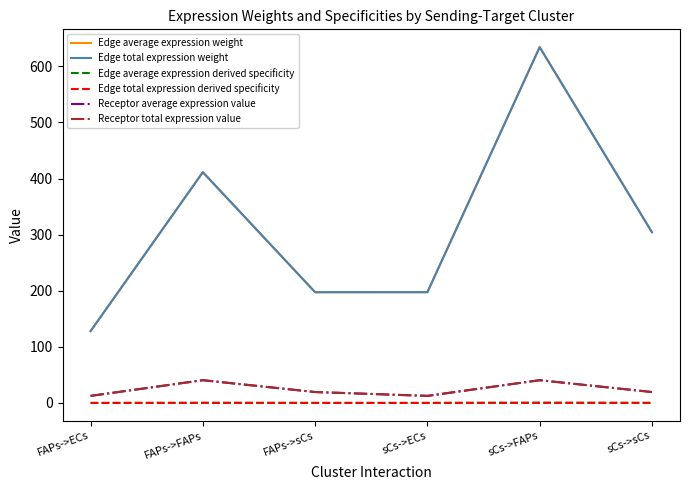

What is the label of the 3rd point from the left?

FAPs->sCs